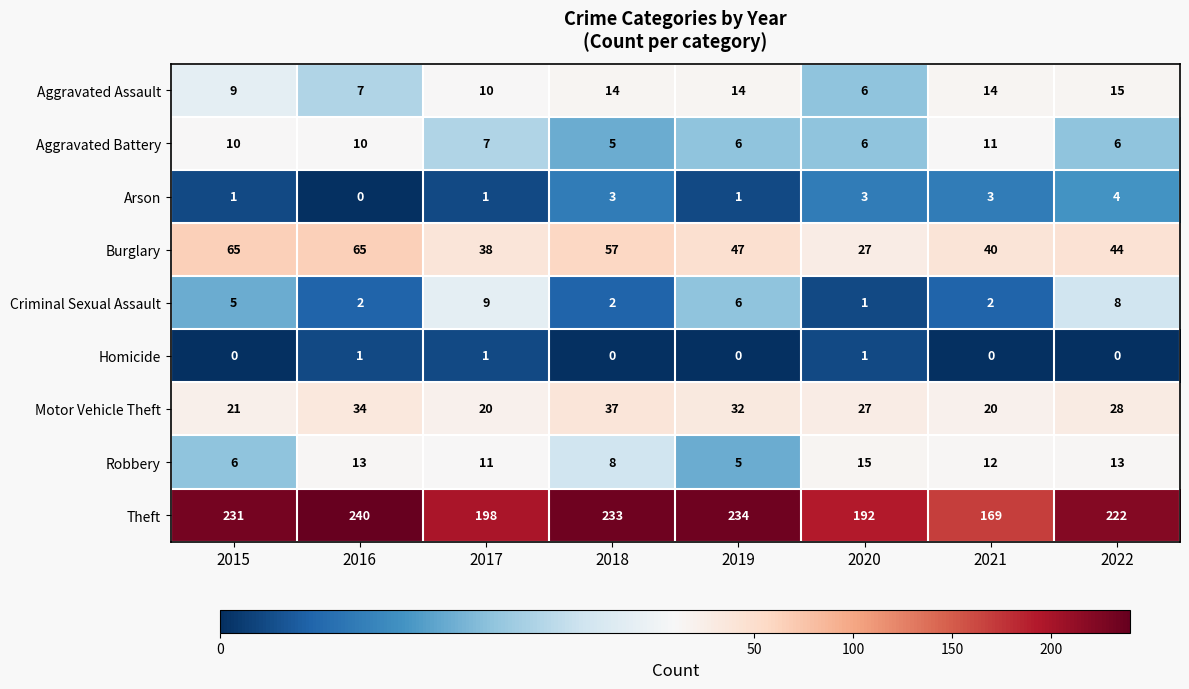

What is the difference between the maximum and minimum values in the Aggravated Battery series?

6